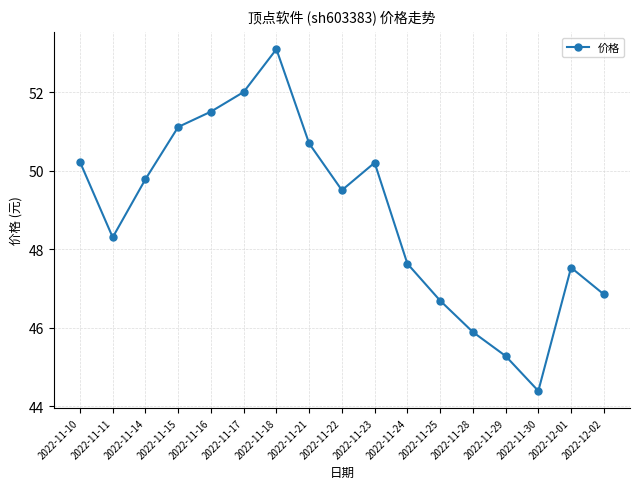

The chart shows a value of 19.6 at 2022-12-02. True or false?

False